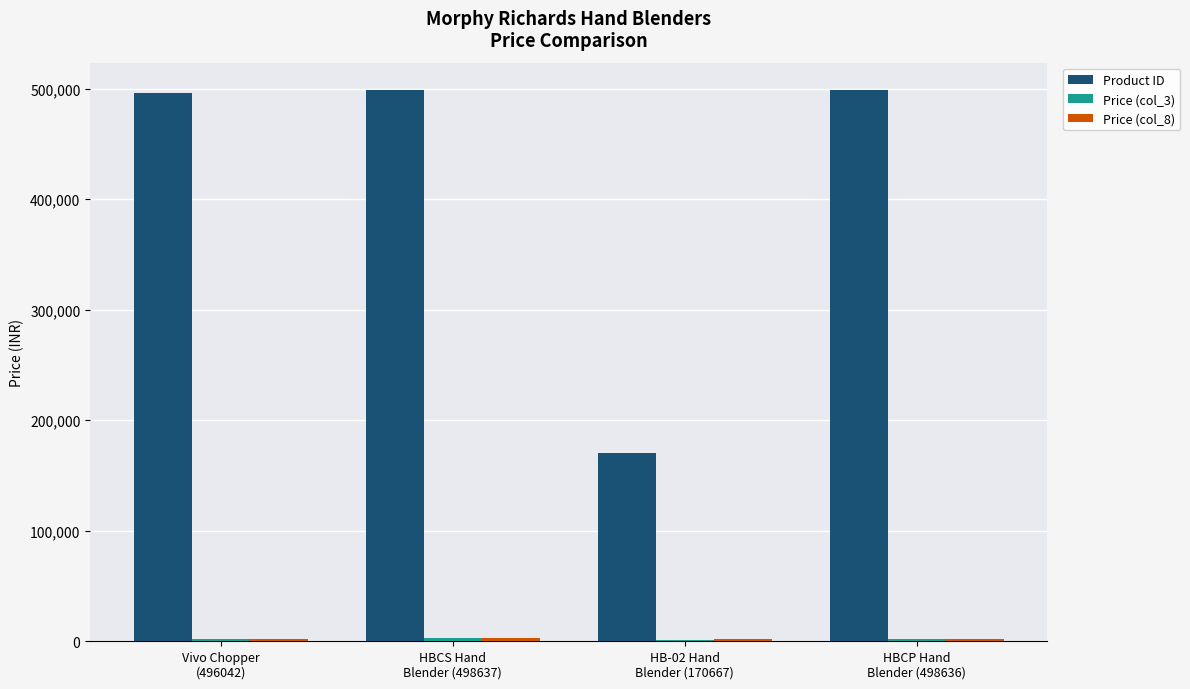

Between HB-02 Hand
Blender (170667) and HBCP Hand
Blender (498636), which series saw the biggest shift?

Product ID